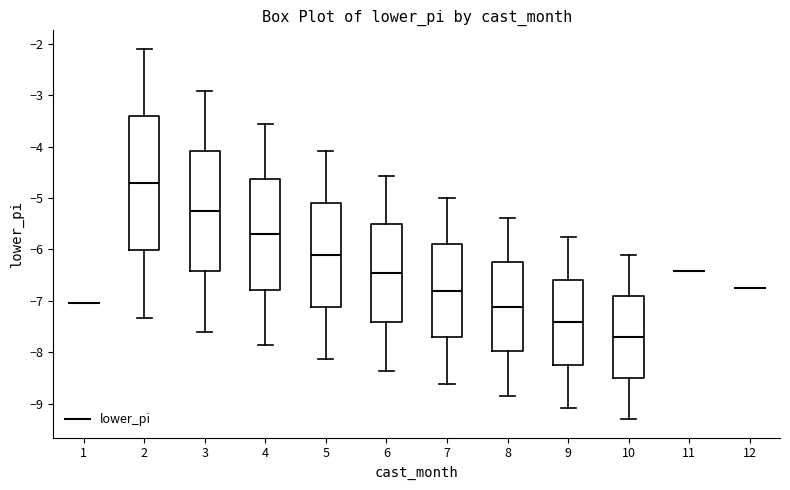

Reading left to right, transcribe this box plot: for each box, give where its median line is, the range the box spans, and where its two whiskers end, as read against the y-axis. The values are not printed on the chart, so give them approximately, as read against the axis.

1: box collapsed to a line at -7.0, whiskers -7.0 to -7.0
2: median -4.7, box -6.0 to -3.4, whiskers -7.3 to -2.1
3: median -5.3, box -6.4 to -4.1, whiskers -7.6 to -2.9
4: median -5.7, box -6.8 to -4.6, whiskers -7.9 to -3.6
5: median -6.1, box -7.1 to -5.1, whiskers -8.1 to -4.1
6: median -6.5, box -7.4 to -5.5, whiskers -8.4 to -4.6
7: median -6.8, box -7.7 to -5.9, whiskers -8.6 to -5.0
8: median -7.1, box -8.0 to -6.3, whiskers -8.8 to -5.4
9: median -7.4, box -8.2 to -6.6, whiskers -9.1 to -5.8
10: median -7.7, box -8.5 to -6.9, whiskers -9.3 to -6.1
11: box collapsed to a line at -6.4, whiskers -6.4 to -6.4
12: box collapsed to a line at -6.7, whiskers -6.7 to -6.7